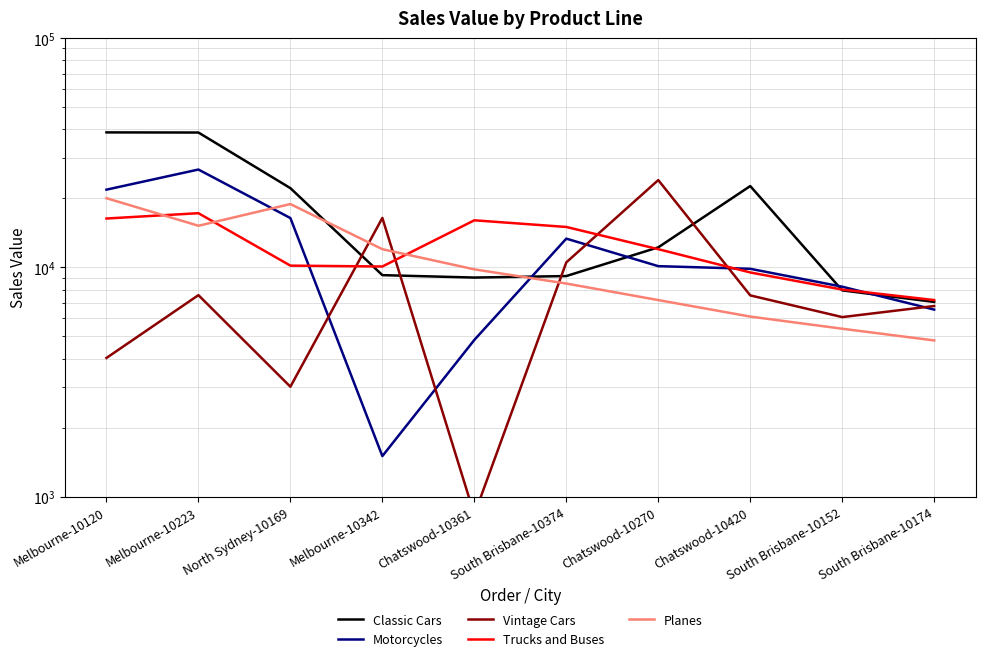

What is the total value across all series at North Sydney-10169?

70614.7